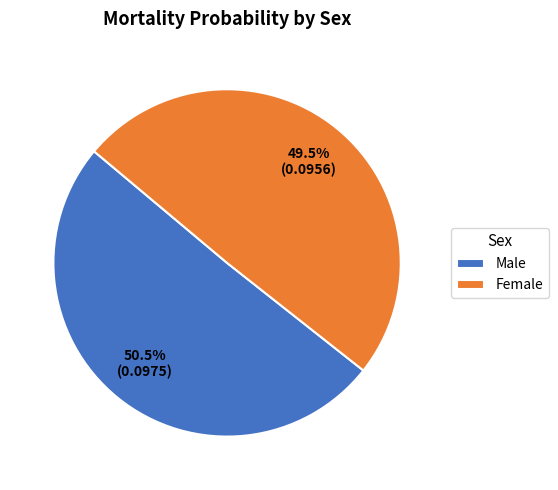

Which category has the biggest portion of the pie?

Male